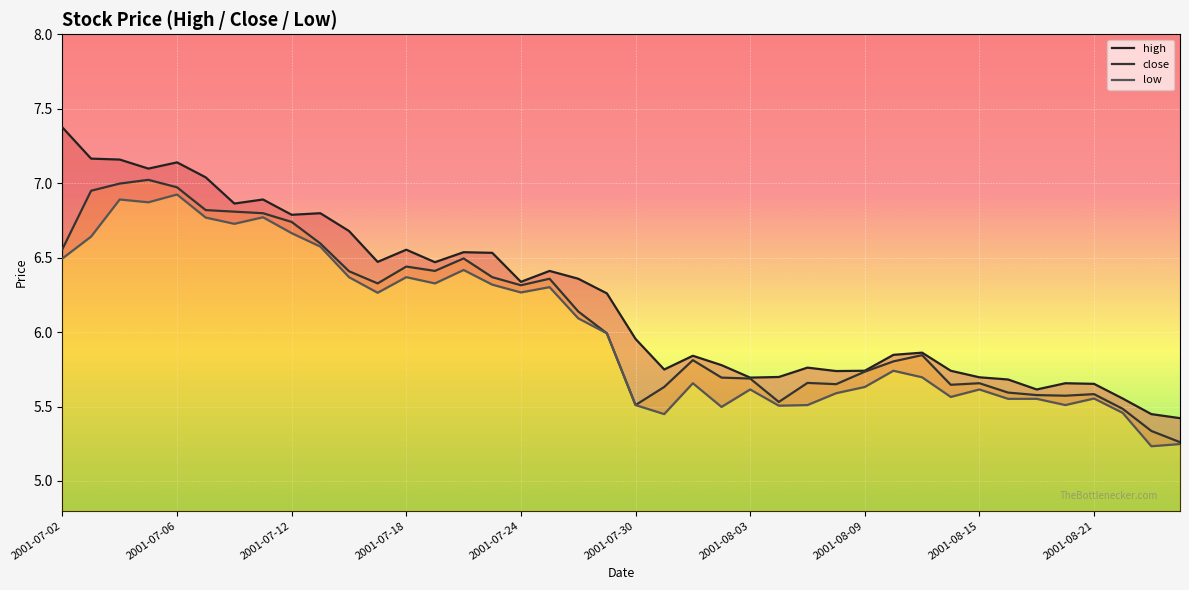

What is the maximum value for close?

7.0